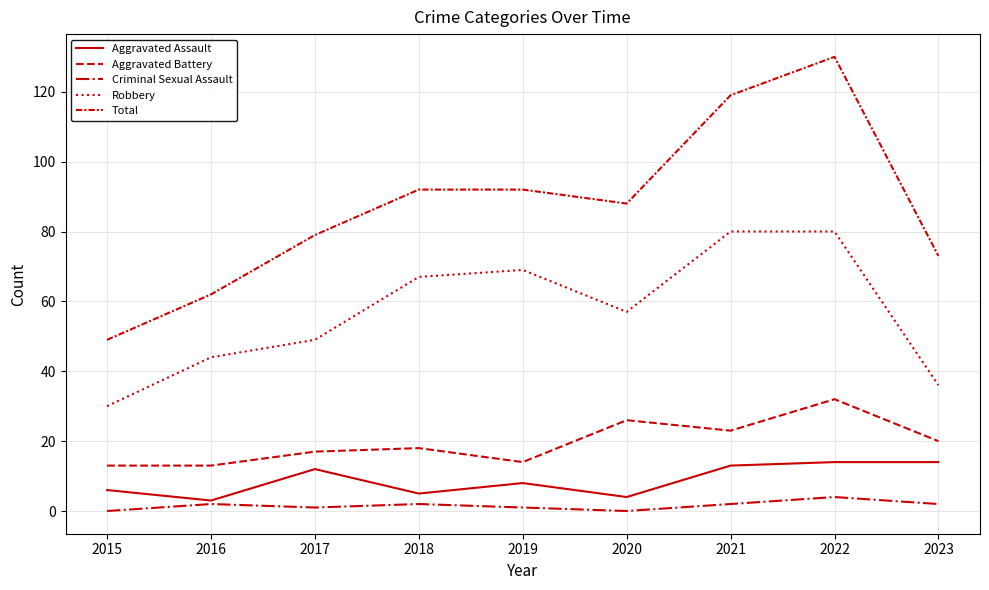

What is the total value across all series at 2015?

98